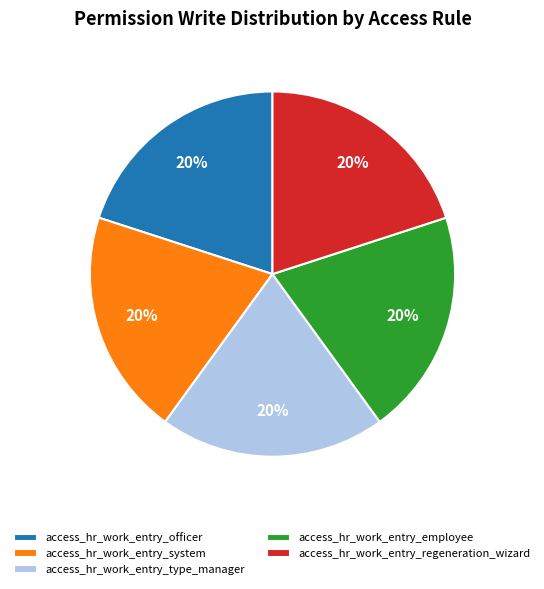

To the nearest percent, what is the average slice percentage?

20%